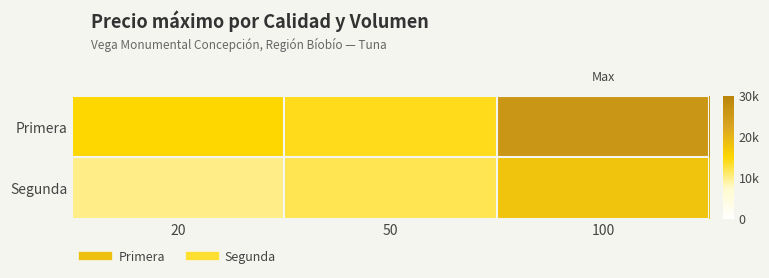

Rank the series by their average value, from highest to lowest.

Primera, Segunda